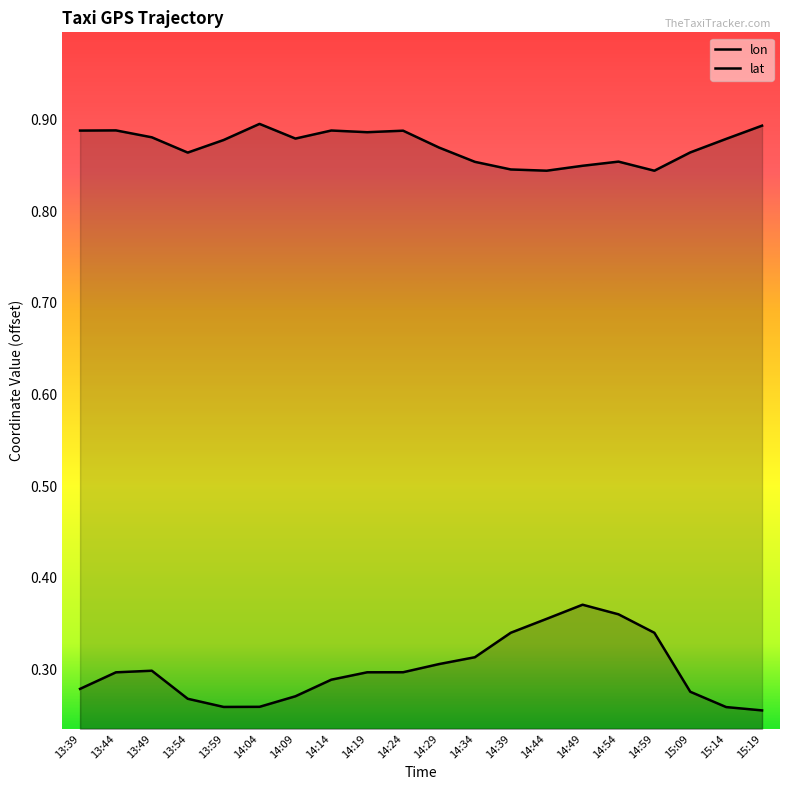

Between 13:49 and 13:54, which series saw the biggest shift?

lon